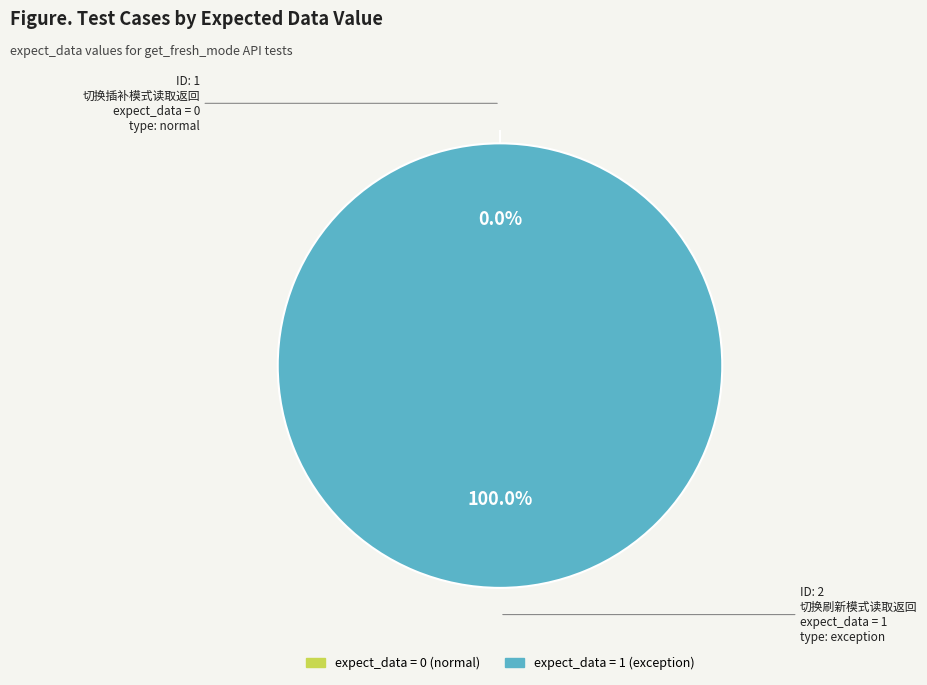

To the nearest percent, what is the difference between the largest and smallest slice percentages?

100%